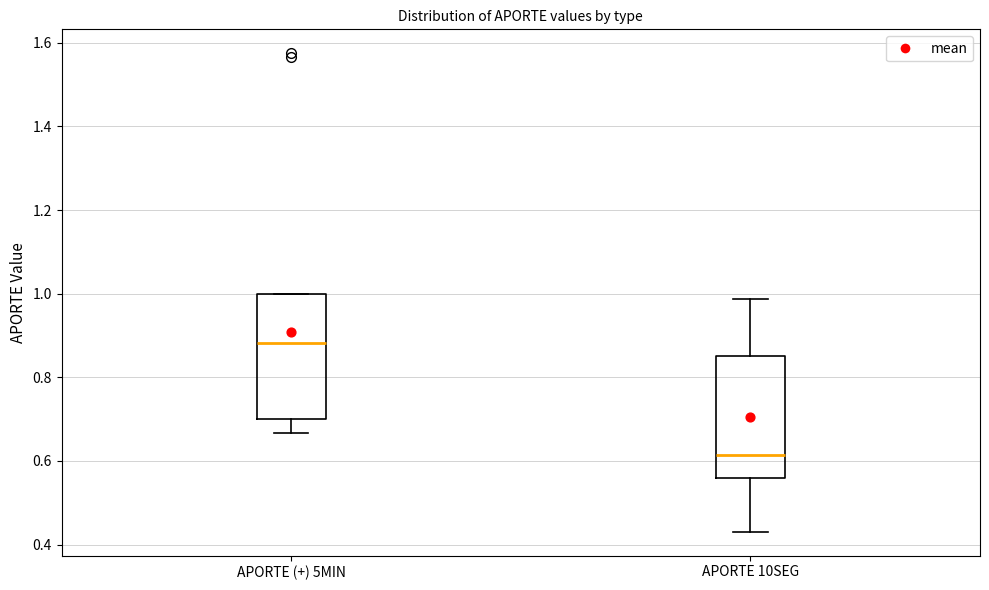

Reading left to right, read every box against the y-axis: the position of its median line, the range the box covers, and the ends of its whiskers. The values are not printed on the chart, so give them approximately, as read against the axis.

APORTE (+) 5MIN: median 0.88, box 0.70 to 1.00, whiskers 0.66 to 1.00
APORTE 10SEG: median 0.62, box 0.56 to 0.86, whiskers 0.44 to 0.98